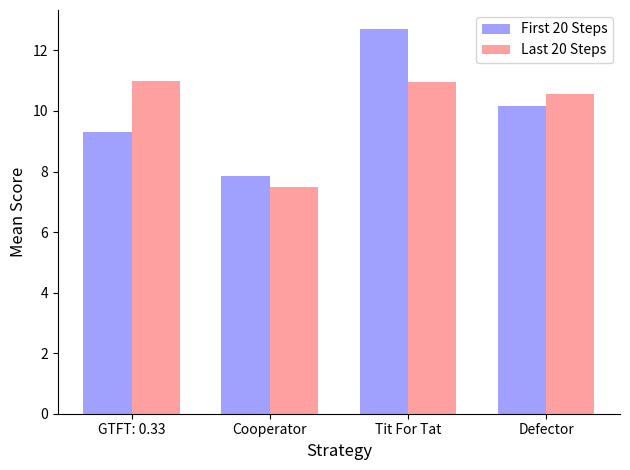

How many bars are there in total?

8